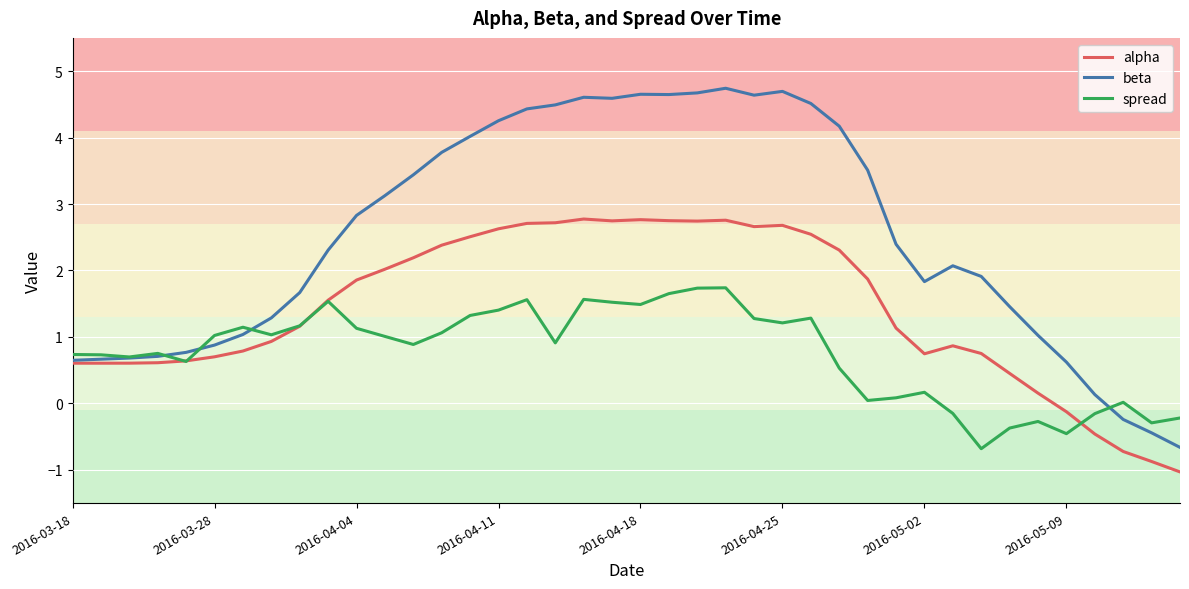

List the series in order of their overall mean, lowest first.

spread, alpha, beta